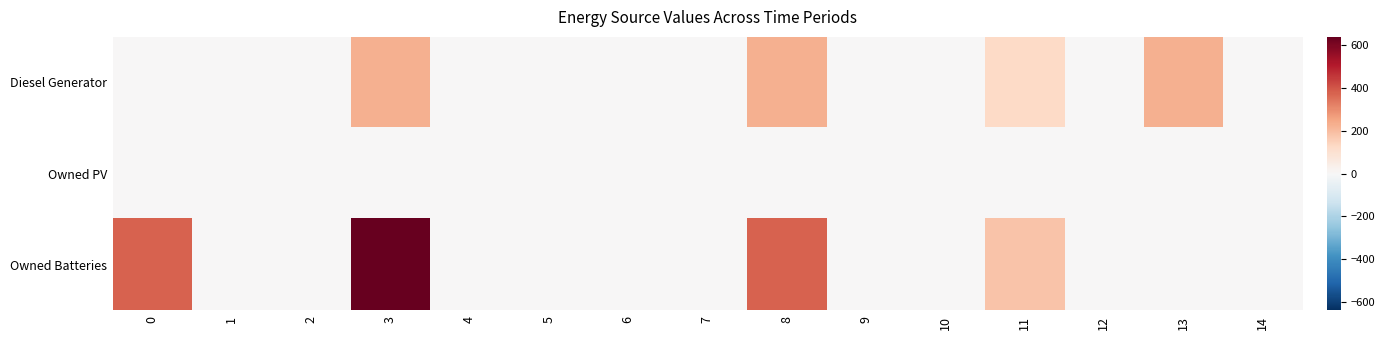

Between 8 and 3, which is larger?

8